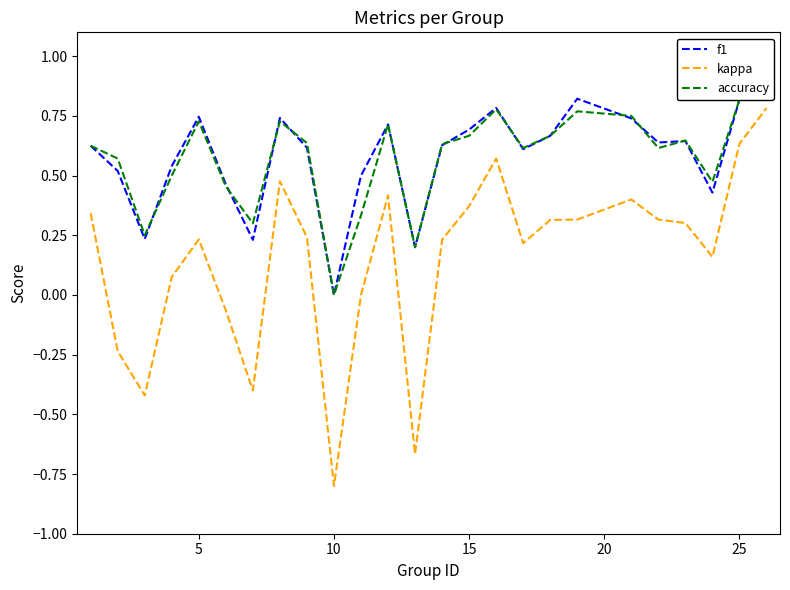

What is the highest value of the kappa series?

0.8